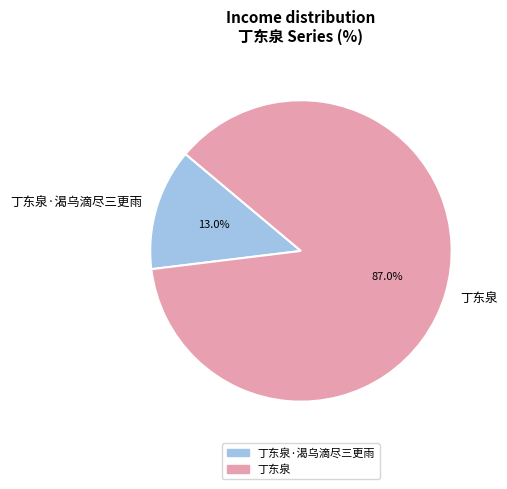

What percentage is the 丁东泉 slice, to the nearest percent?

87%